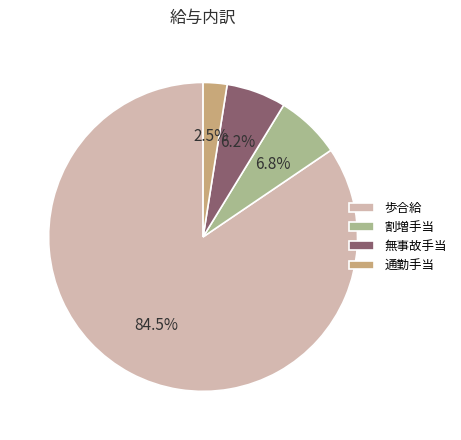

Combined, do 通勤手当 and 無事故手当 account for over 50%?

No